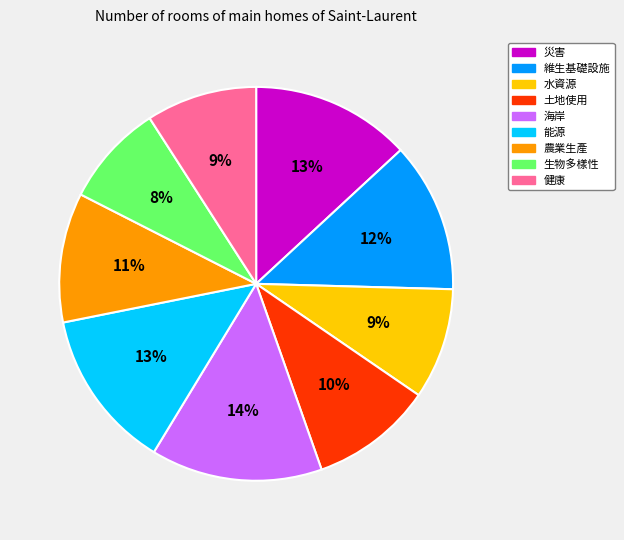

To the nearest percent, what is the average slice percentage?

11%